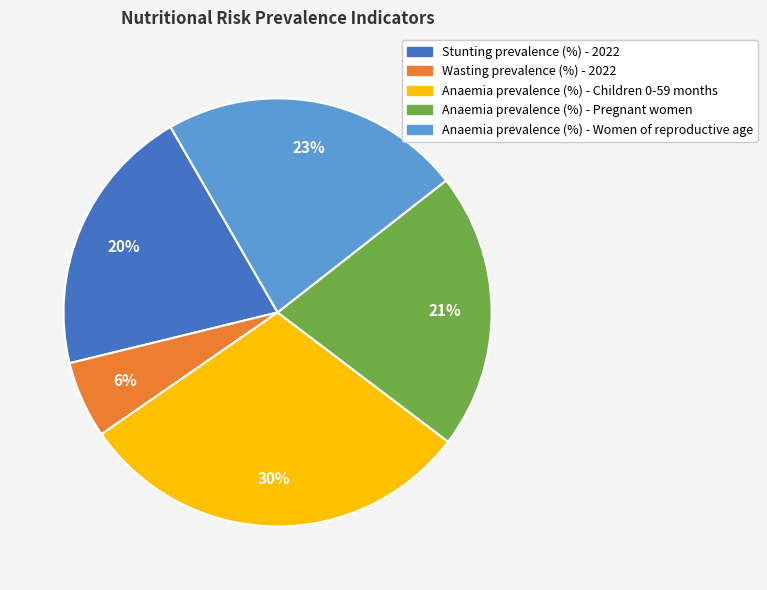

Is it true that Anaemia prevalence (%) - Women of reproductive age is 30% of the pie?

False